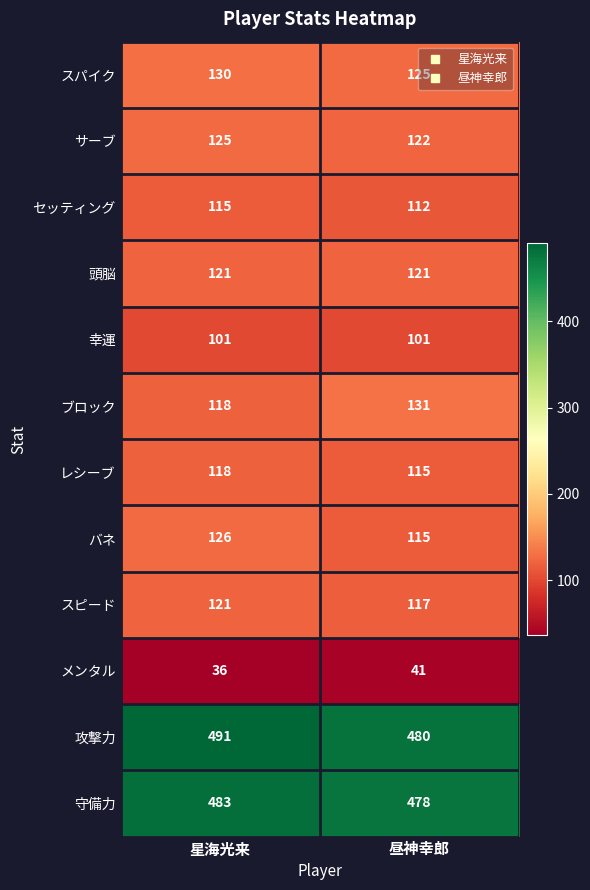

Is the value of レシーブ at 星海光来 greater than the value of 幸運 at 昼神幸郎?

Yes